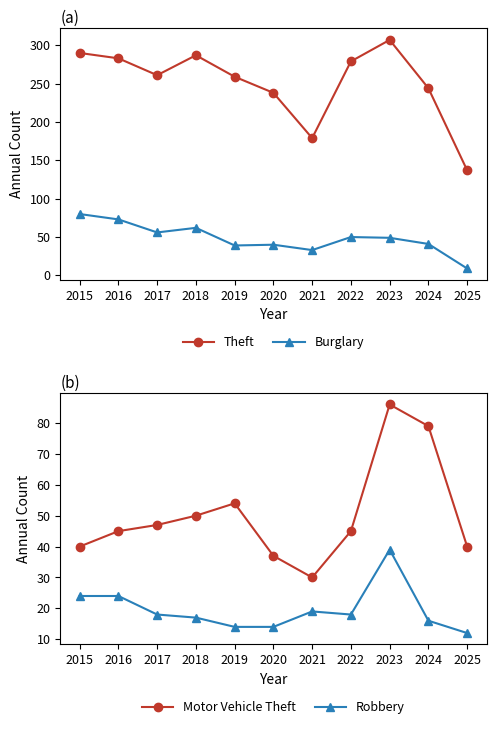

At which label does Burglary first exceed 49?

2015